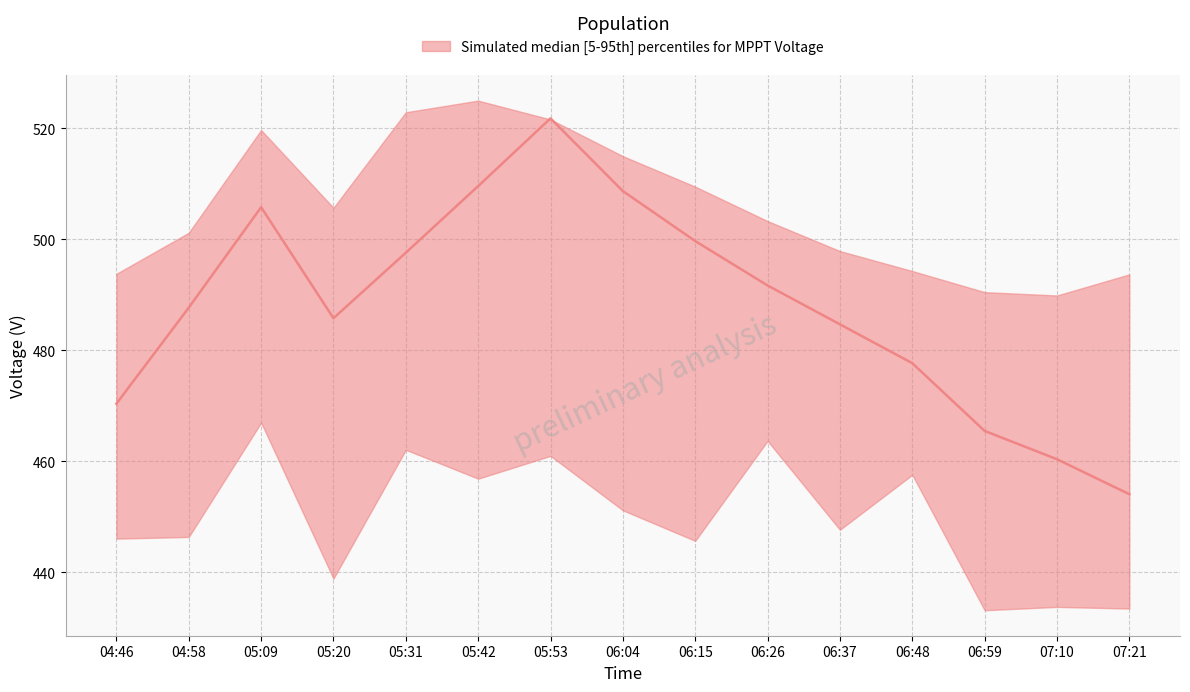

List the labels in order of median value, smallest first.

07:21, 07:10, 06:59, 04:46, 06:48, 06:37, 05:20, 04:58, 06:26, 05:31, 06:15, 05:09, 06:04, 05:42, 05:53